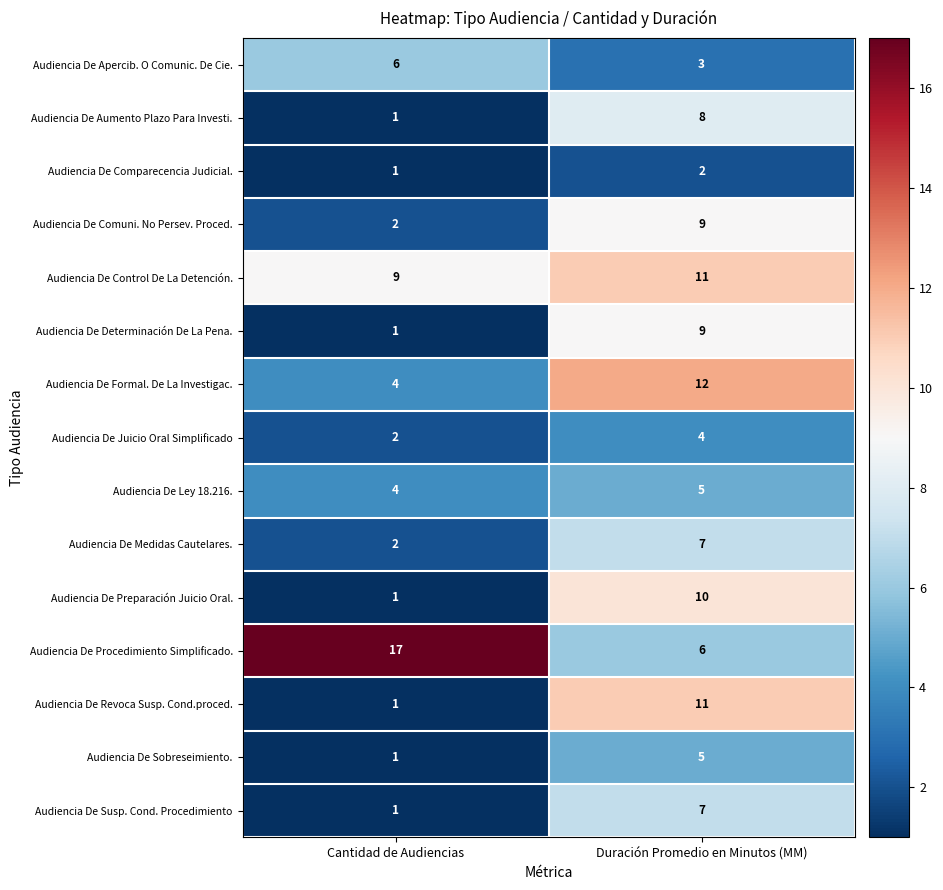

True or false: Audiencia De Preparación Juicio Oral. has a value of 10 at Duración Promedio en Minutos (MM).

True